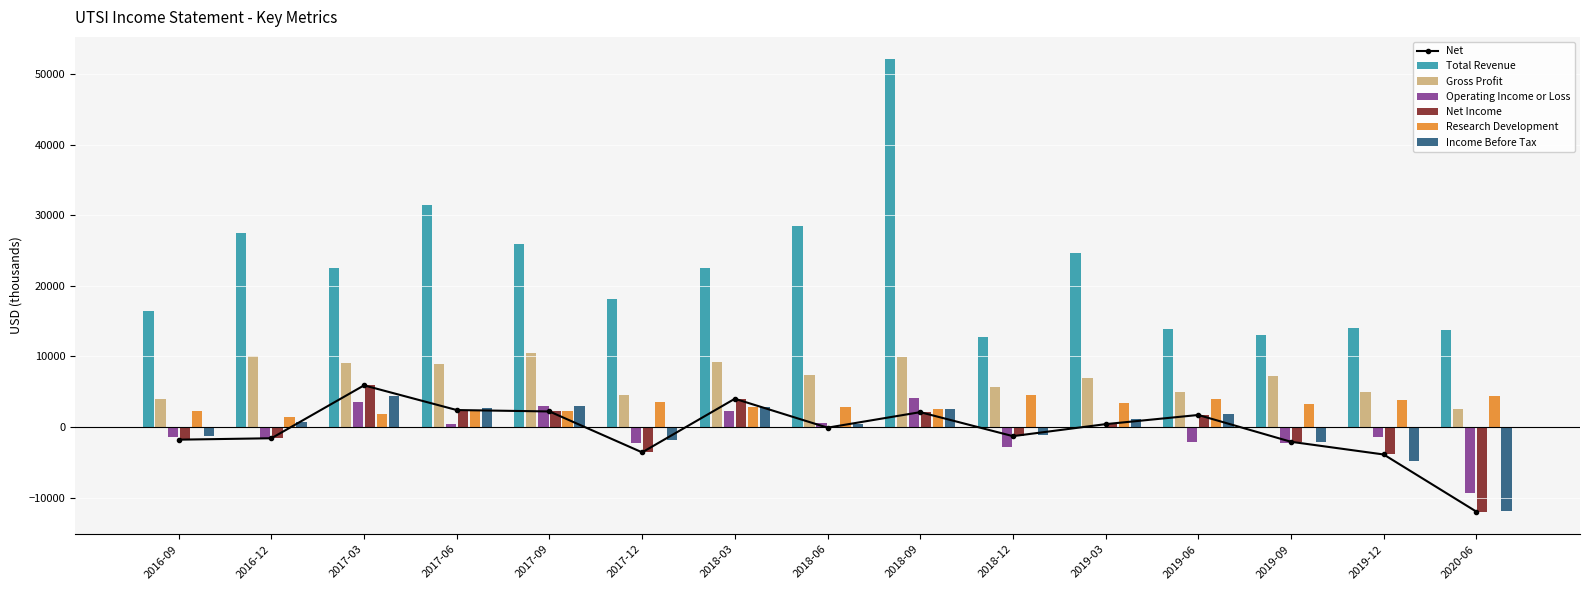

Where is the first local maximum for Net?

2017-03